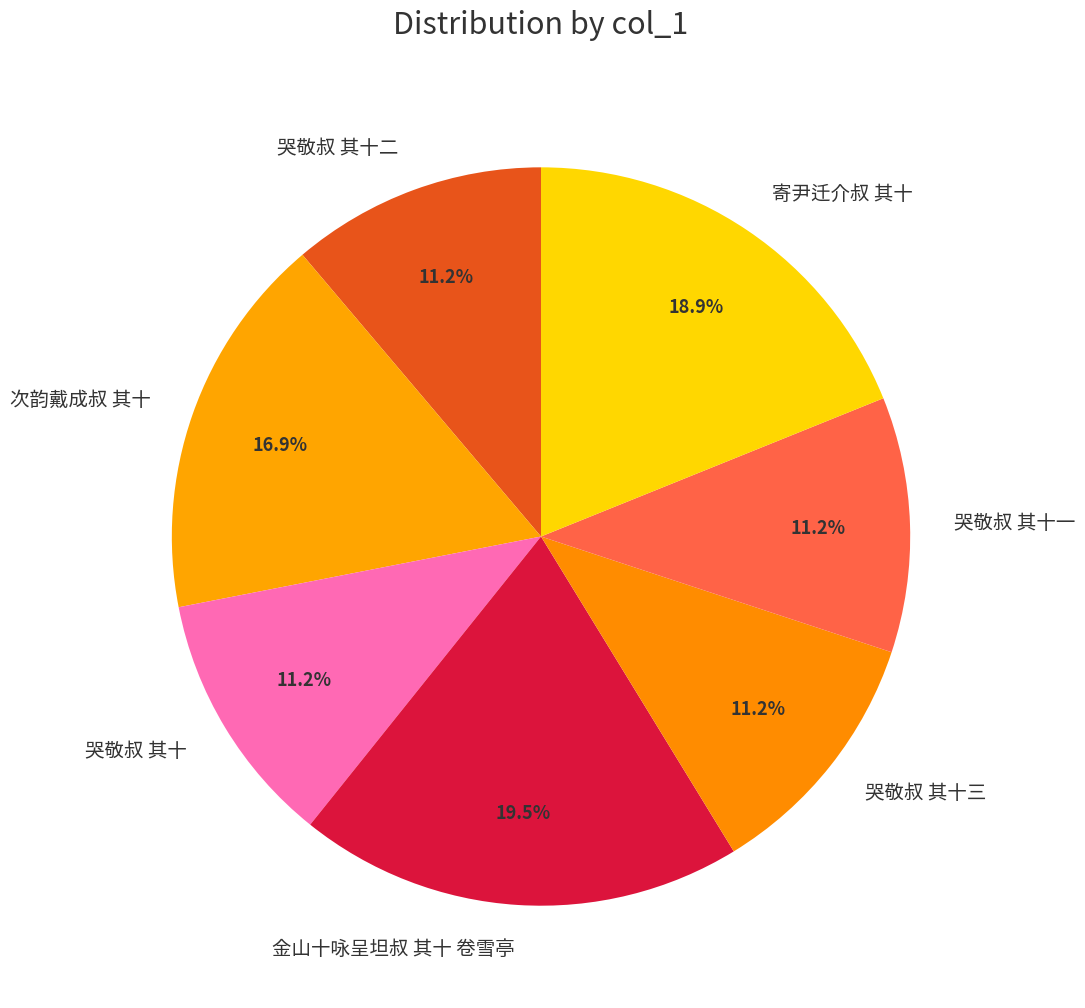

To the nearest percent, what is the average slice percentage?

14%